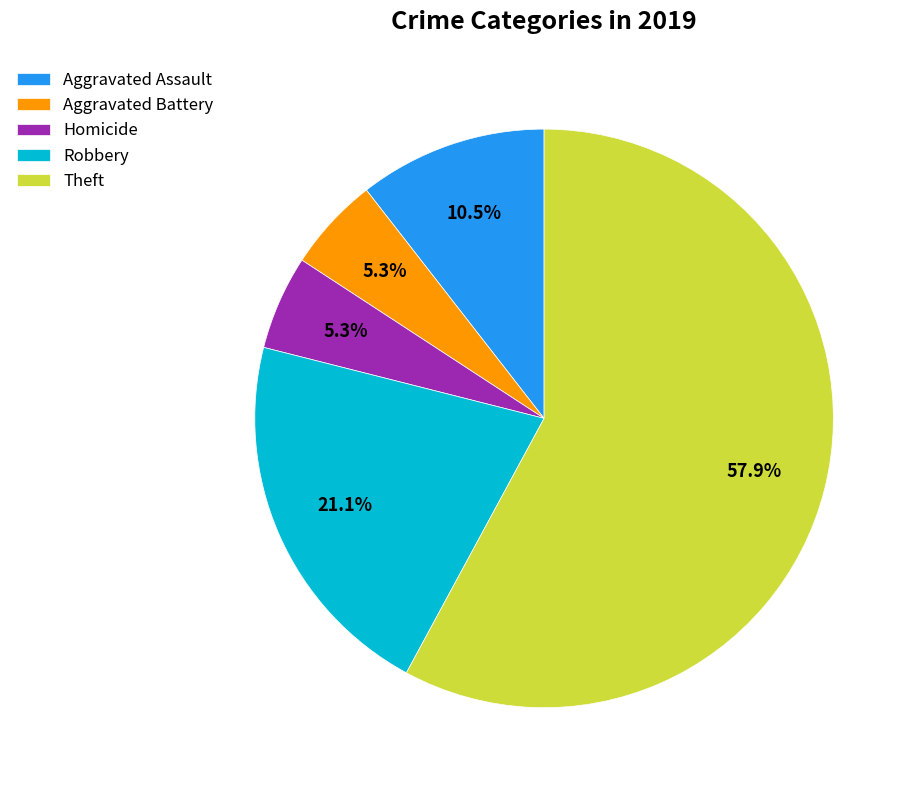

Which has a higher value, Robbery or Homicide?

Robbery